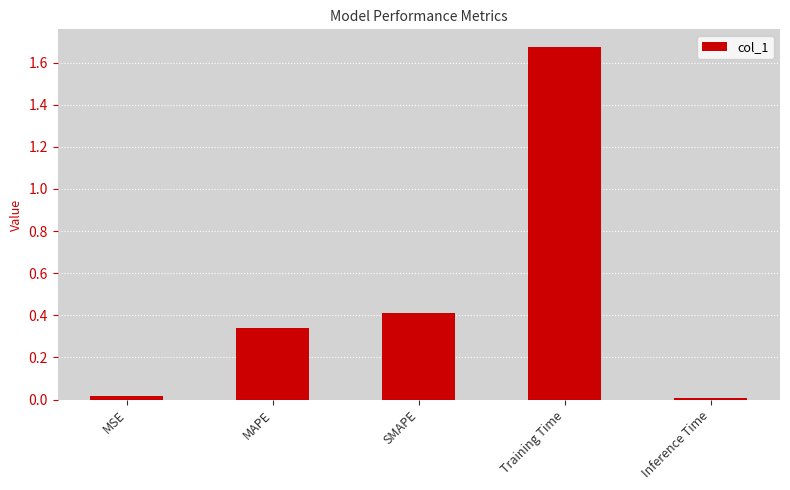

At which category does the chart reach its peak across all series?

Training Time